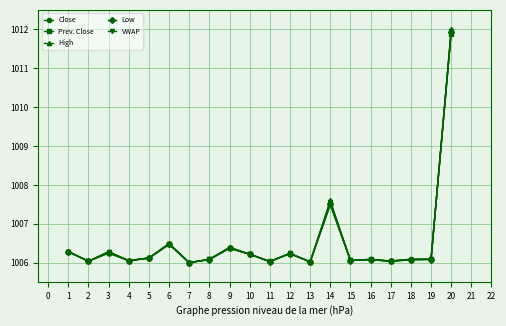

Read the Prev. Close value at 10.

1006.2